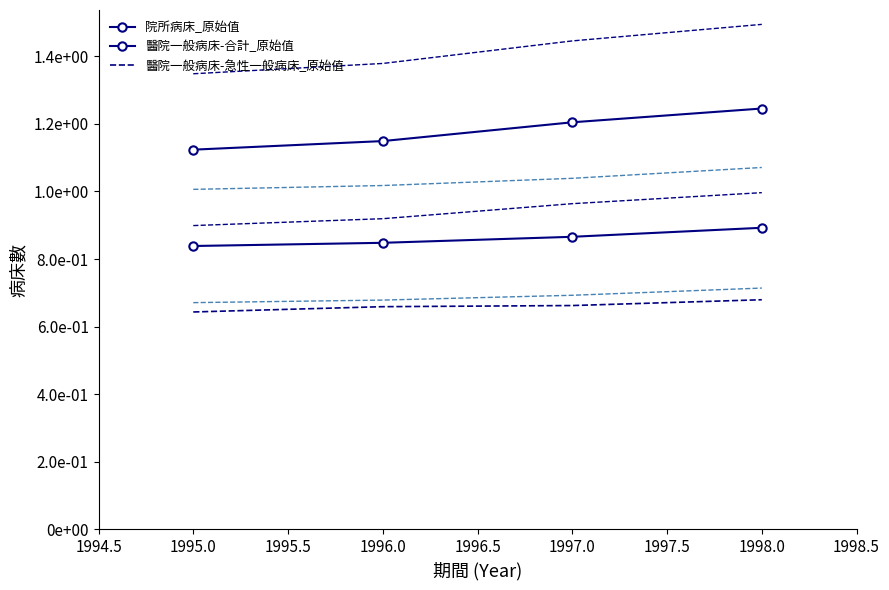

True or false: 院所病床_原始值 and 醫院一般病床-急性一般病床_原始值 cross at least once.

False